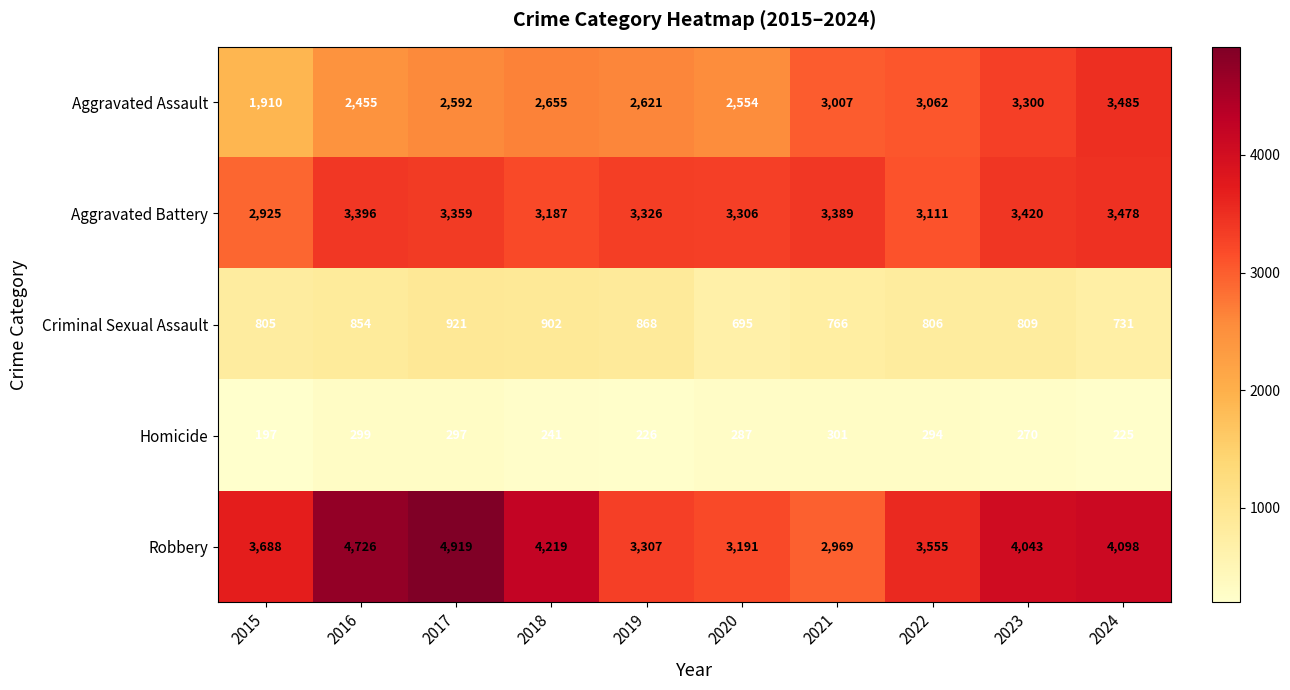

How many data points does each series have?

10